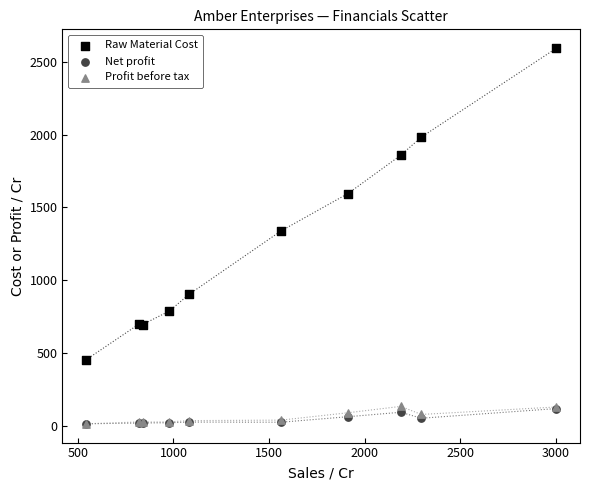

In the Raw Material Cost series, what Y value is closest to 1523?

1595.2